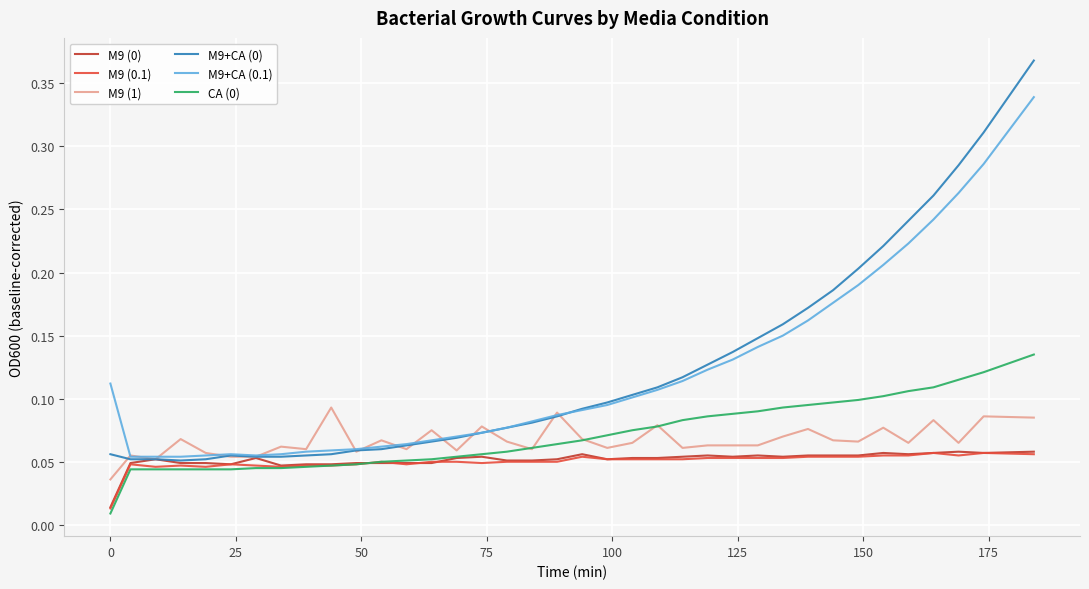

What is the lowest value of the M9+CA (0.1) series?

0.1